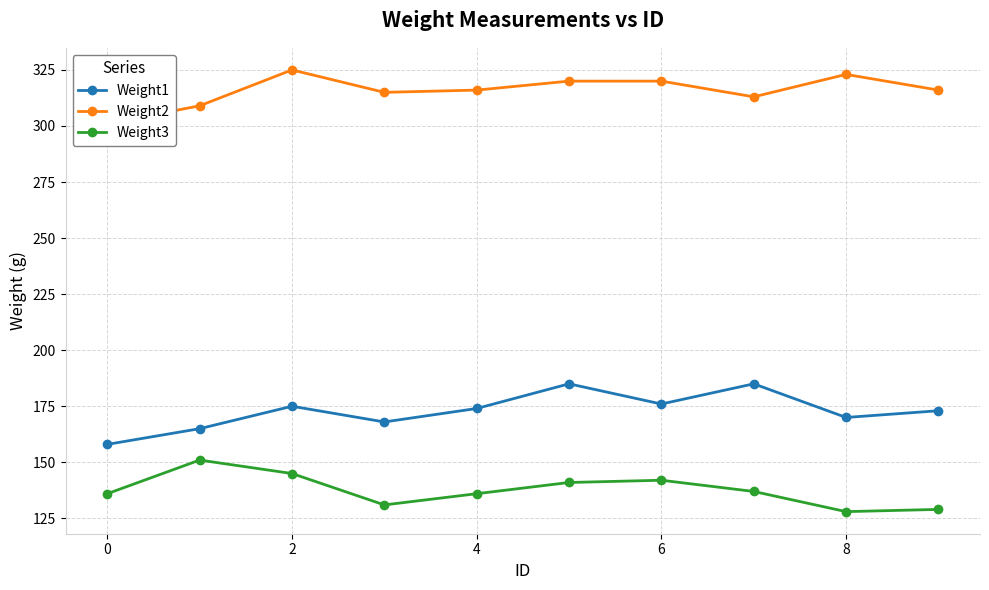

What are all the series names shown in the legend?

Weight1, Weight2, Weight3